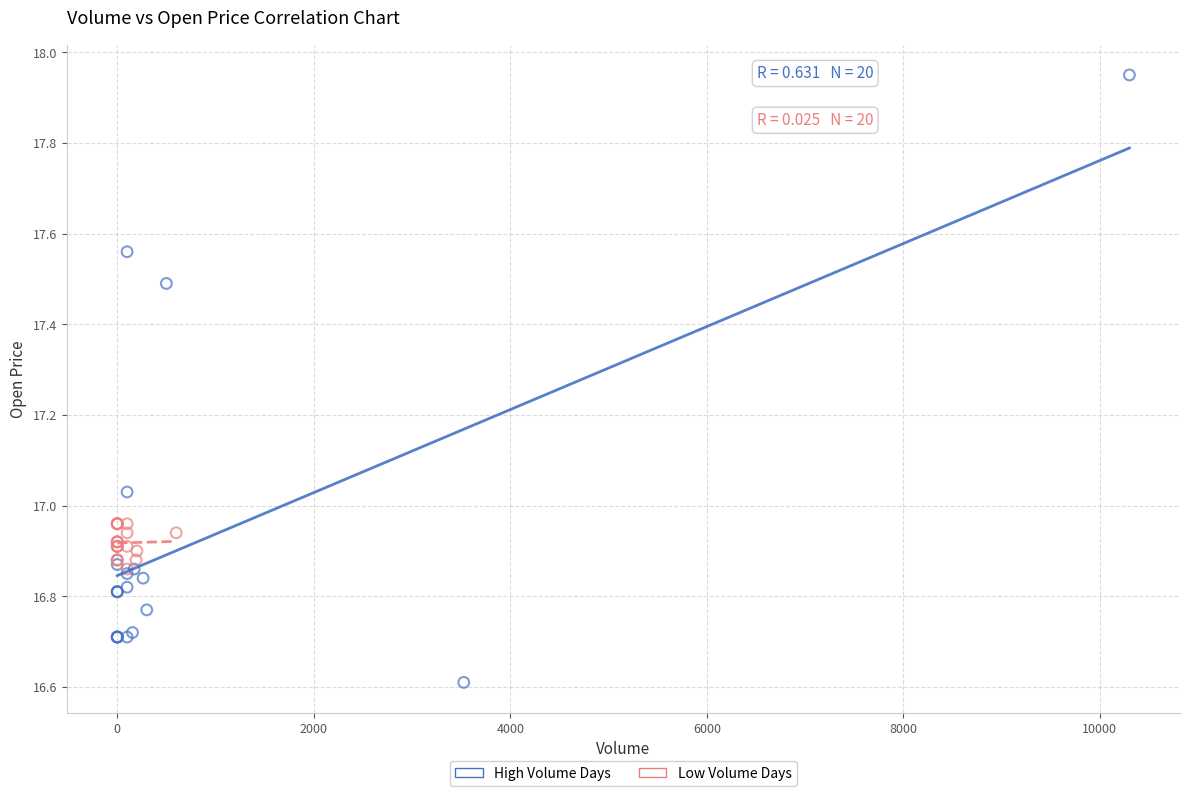

Which series reaches the maximum Y coordinate?

High Volume Days